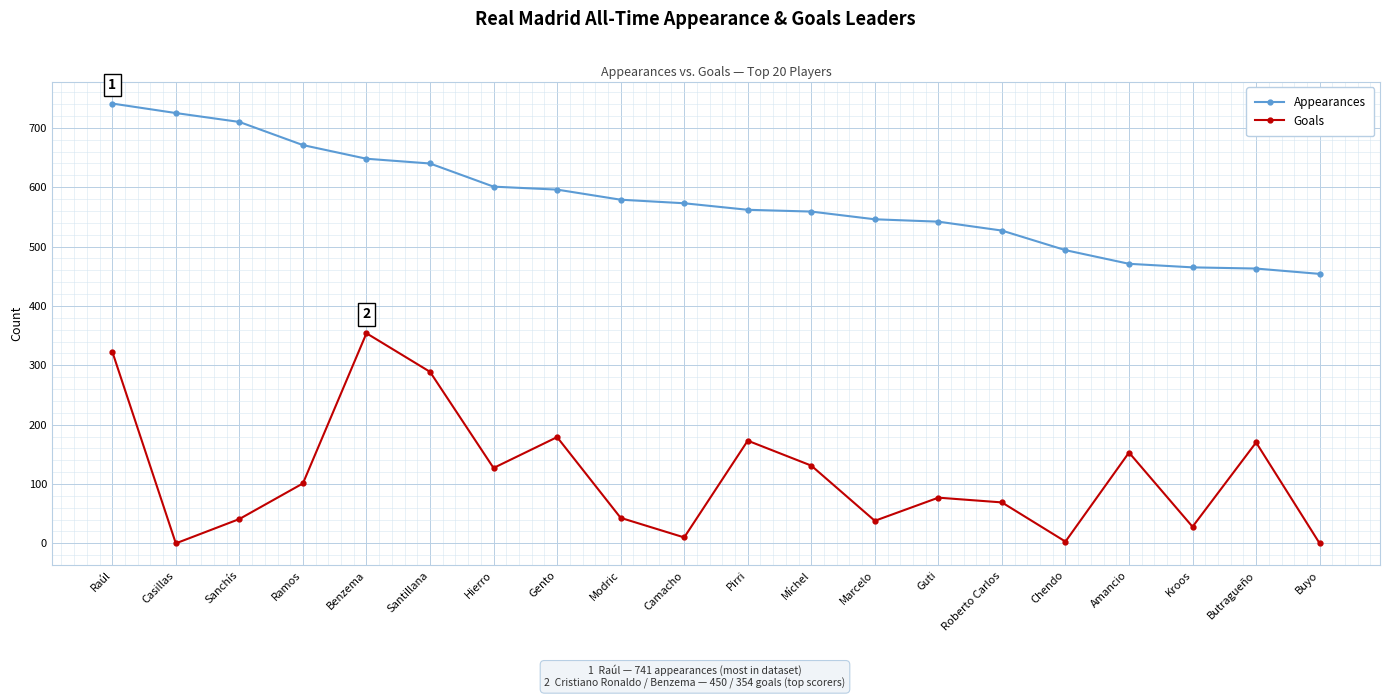

Rank the series by their maximum value, from lowest to highest.

Goals, Appearances